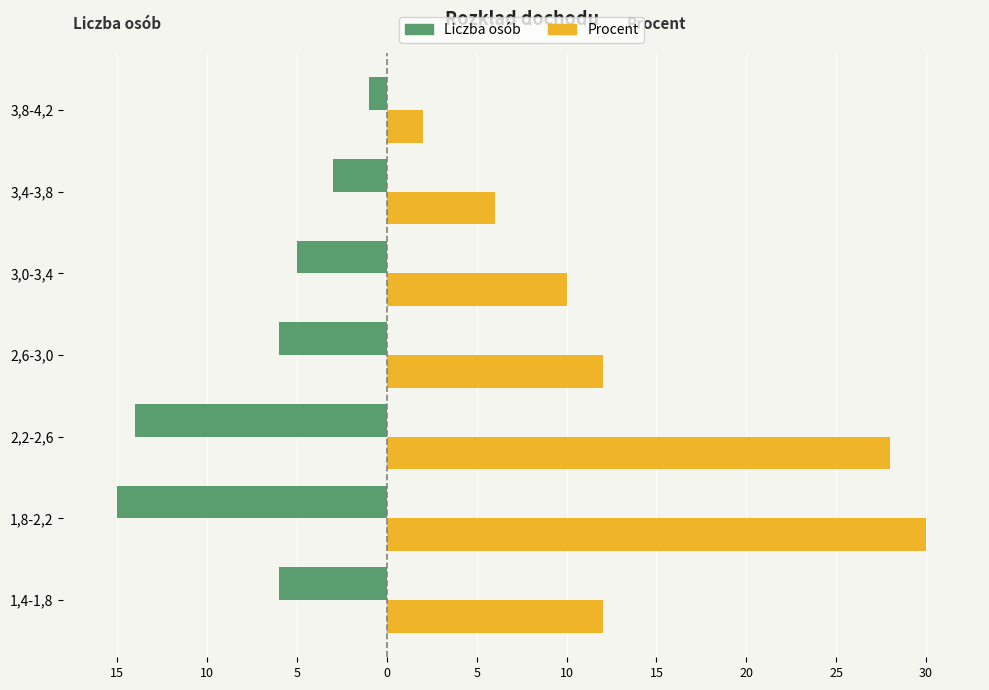

What are all the series names shown in the legend?

Liczba osób, Procent